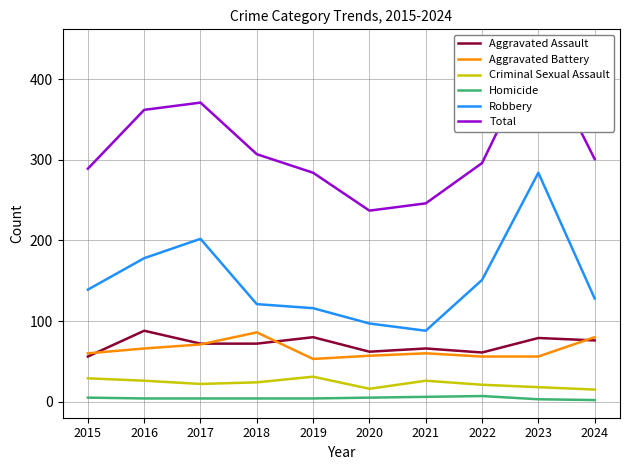

List the series in order of their peak value, highest first.

Total, Robbery, Aggravated Assault, Aggravated Battery, Criminal Sexual Assault, Homicide